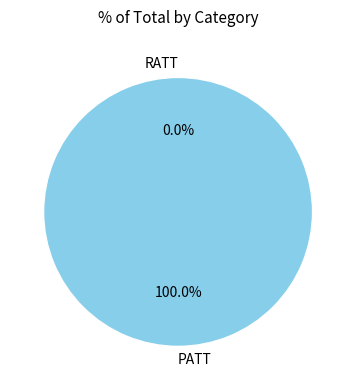

What percentage do RATT and PATT together represent?

100.0%